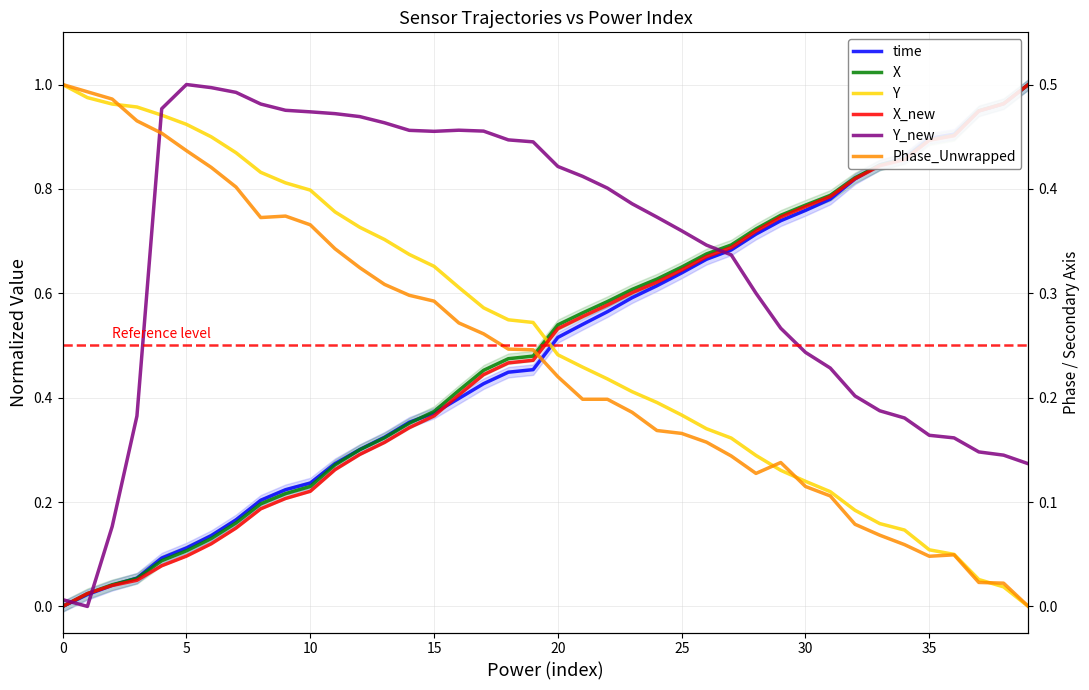

Where do Y and X_new first cross each other?

19 and 20